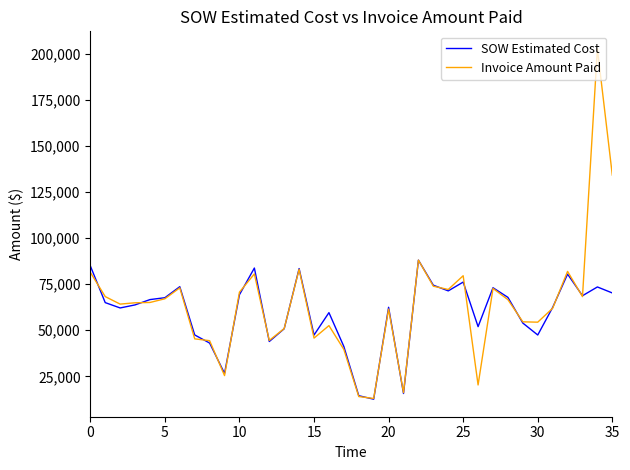

Count the number of data series in this chart.

2